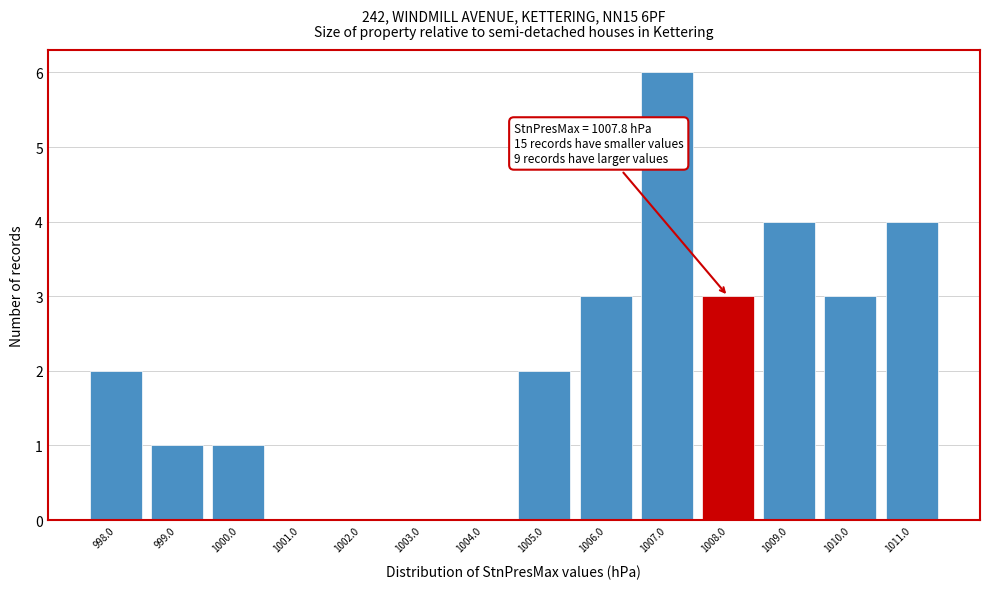

Which range on the x-axis has the tallest bar?

1006.5 to 1007.5